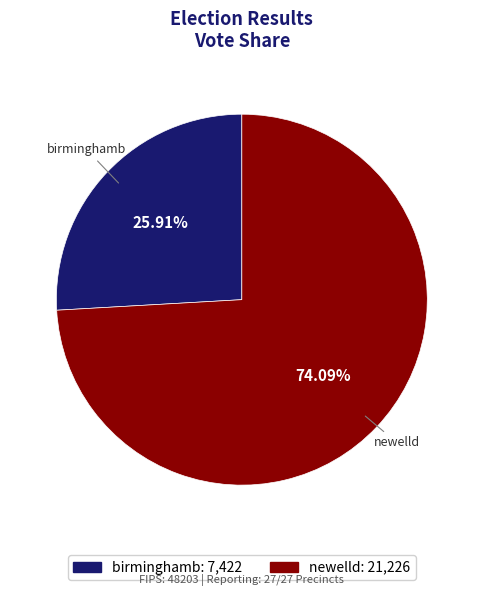

Between newelld and birminghamb, which is larger?

newelld